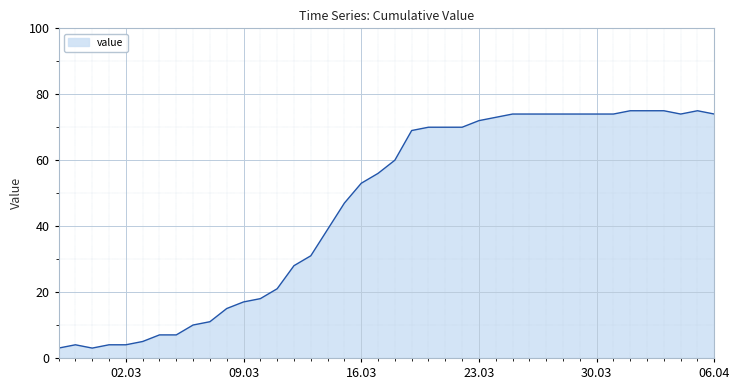

What is the maximum value shown in the chart?

75